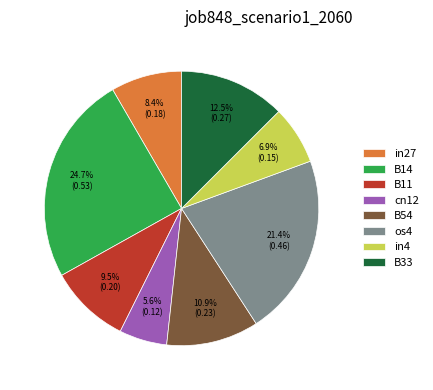

Rank the categories by value from highest to lowest.

B14, os4, B33, B54, B11, in27, in4, cn12